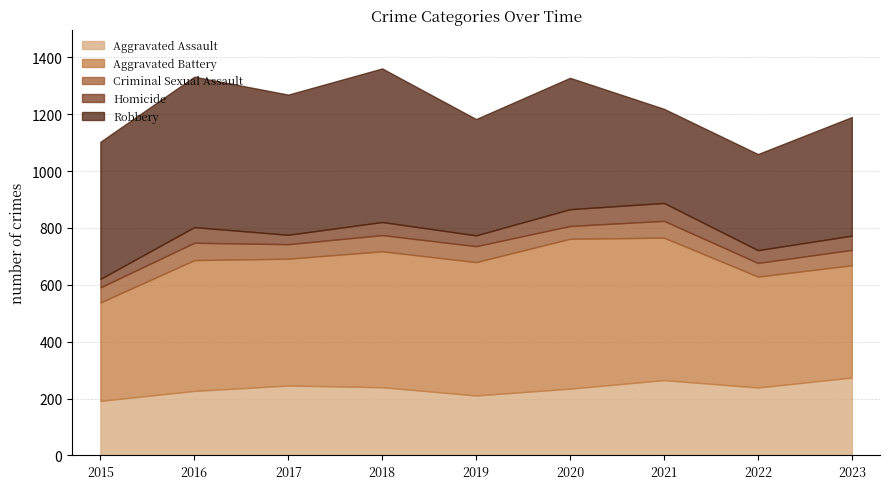

Reading left to right, extract all data points from this chart.

Aggravated Assault: 192	227	246	240	211	235	265	239	274
Aggravated Battery: 346	460	446	478	469	527	501	390	395
Criminal Sexual Assault: 53	61	51	57	56	45	59	48	54
Homicide: 30	55	33	46	38	59	63	45	50
Robbery: 482	529	493	540	409	462	331	338	417